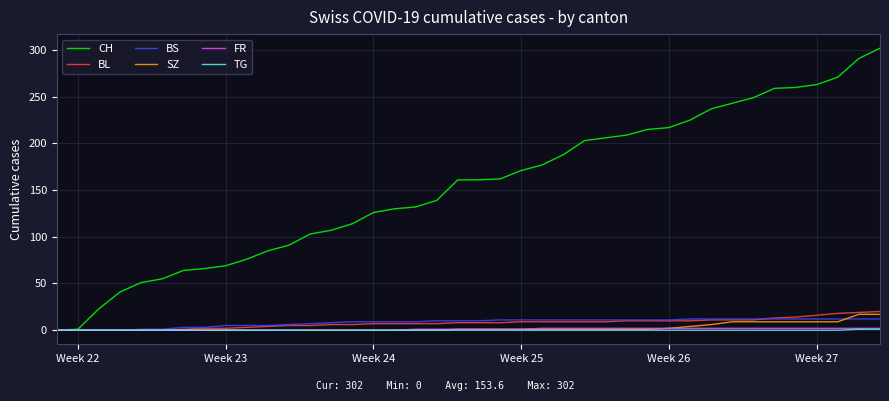

Is this an area chart (filled region under the line)?

No